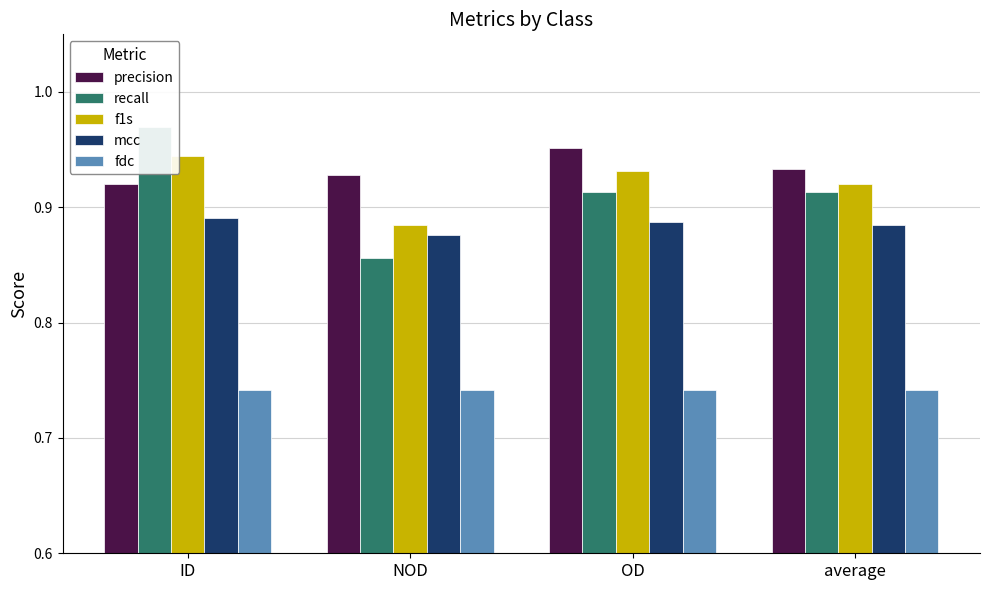

Read the fdc value at OD.

0.7